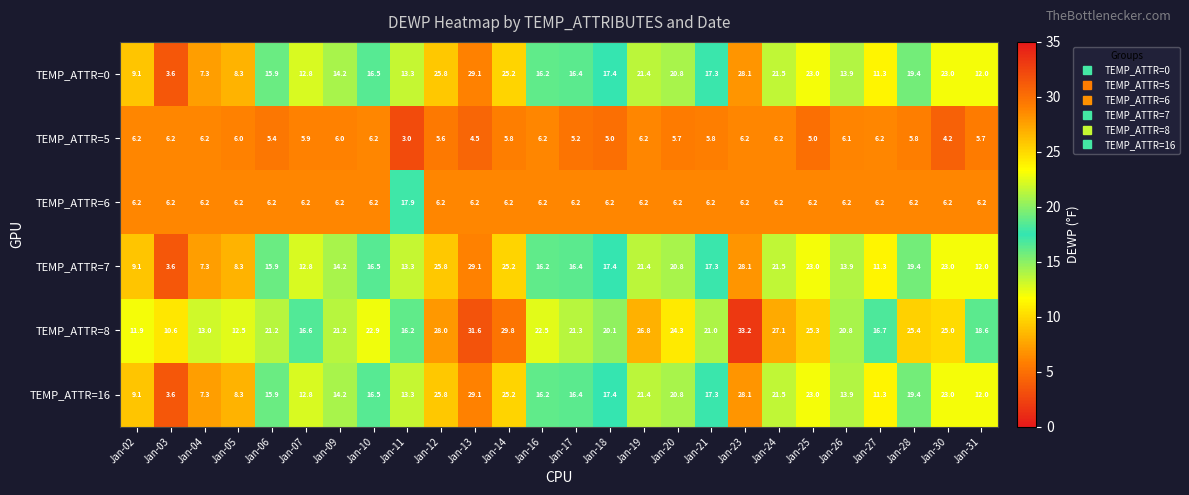

What is the difference between the maximum and minimum values in the TEMP_ATTR=7 series?

25.5